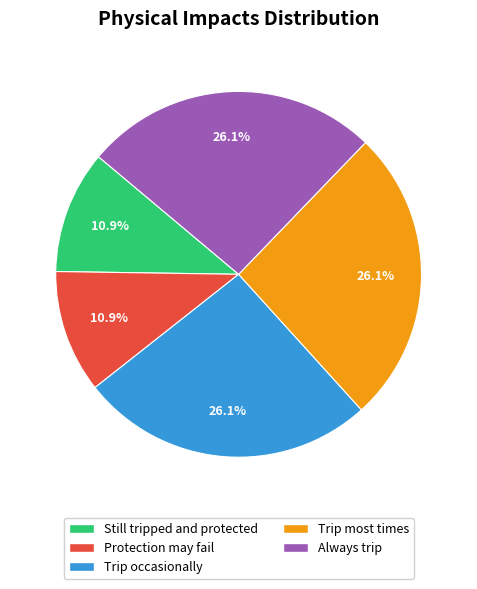

To the nearest percent, what is the combined percentage of Still tripped and protected and Protection may fail?

22%